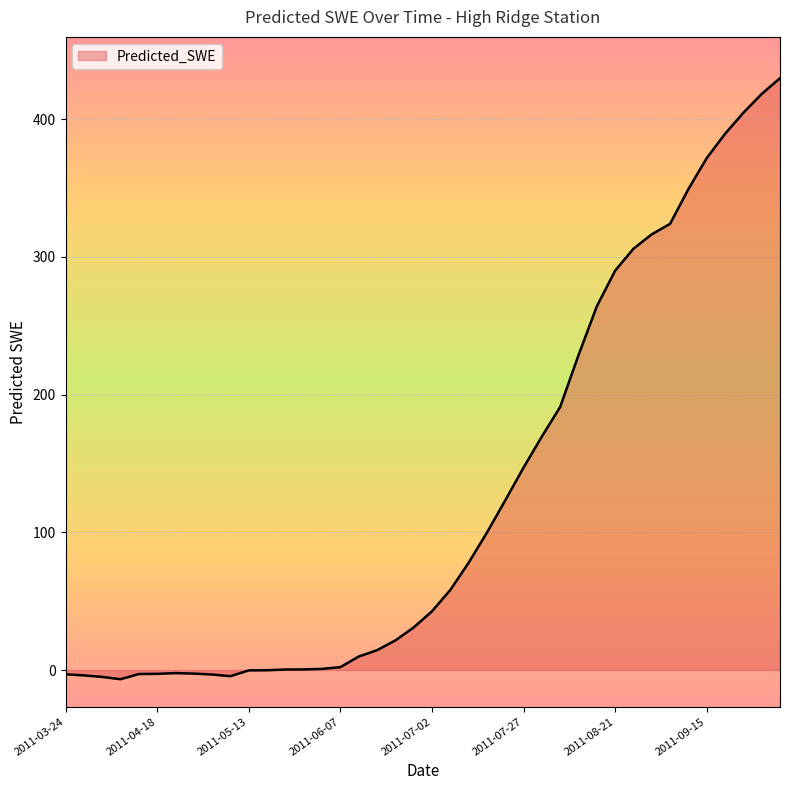

What is the difference between the maximum and minimum values?

436.4